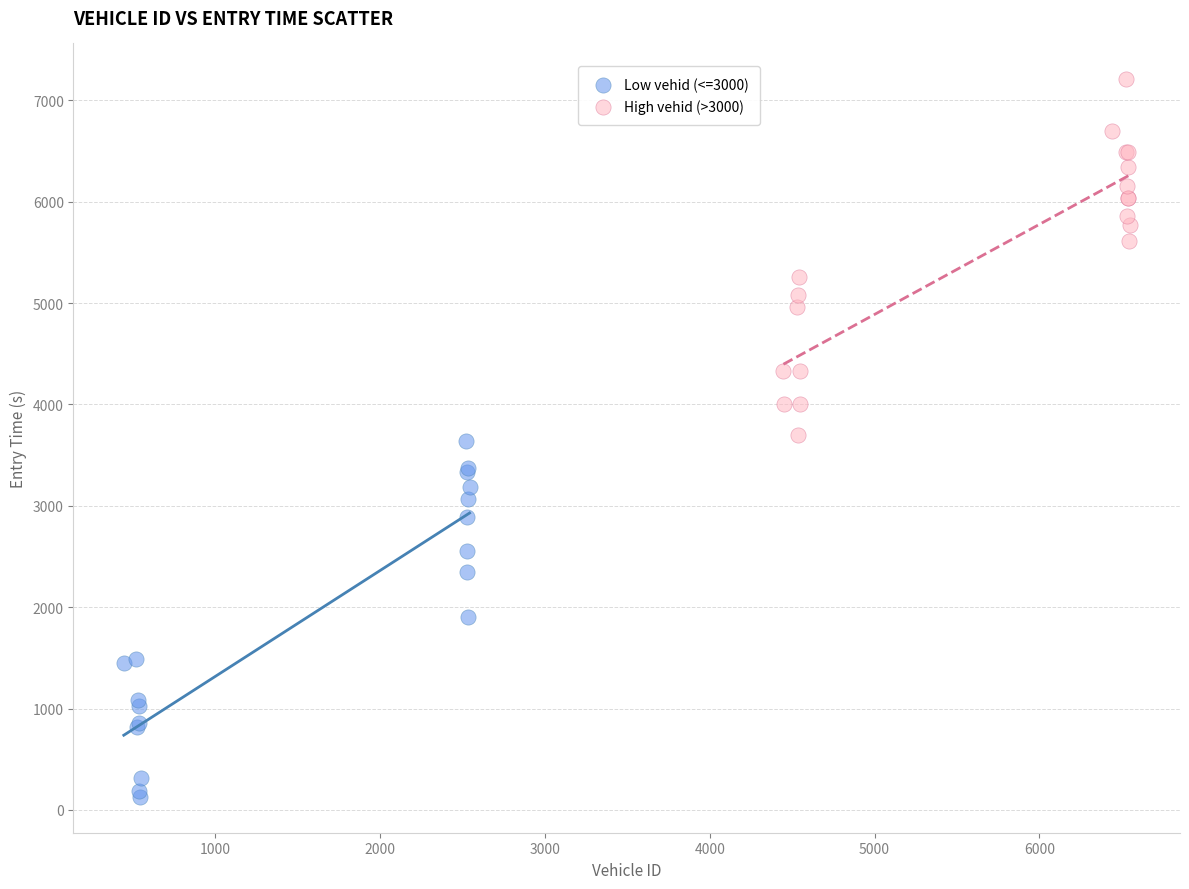

Which series contains the lowest Y value?

Low vehid (<=3000)